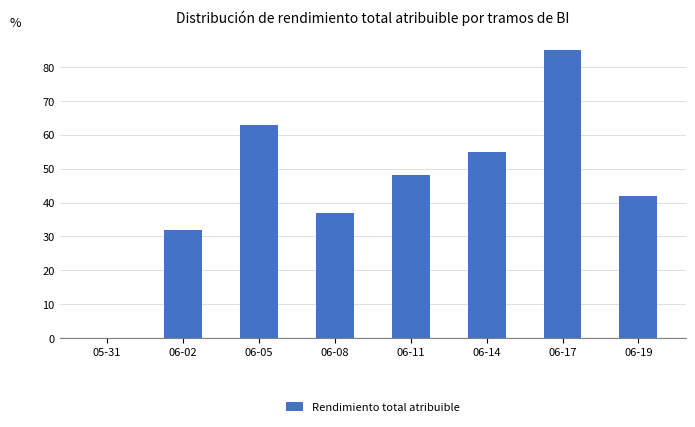

The value at 06-02 is 20. True or false?

False